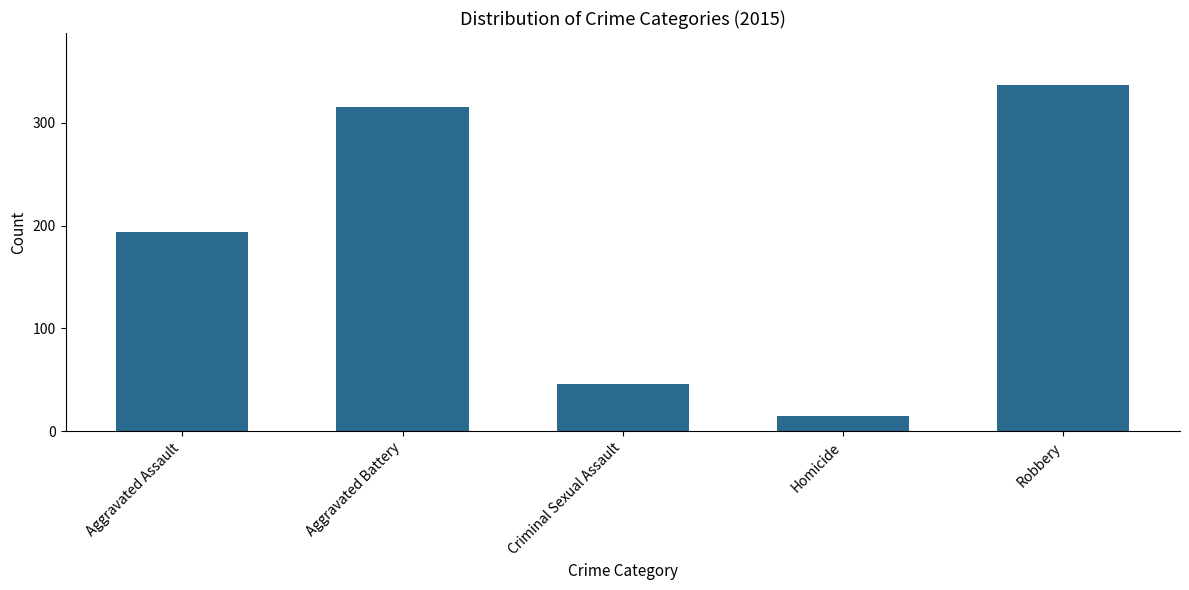

What is the average value?

182